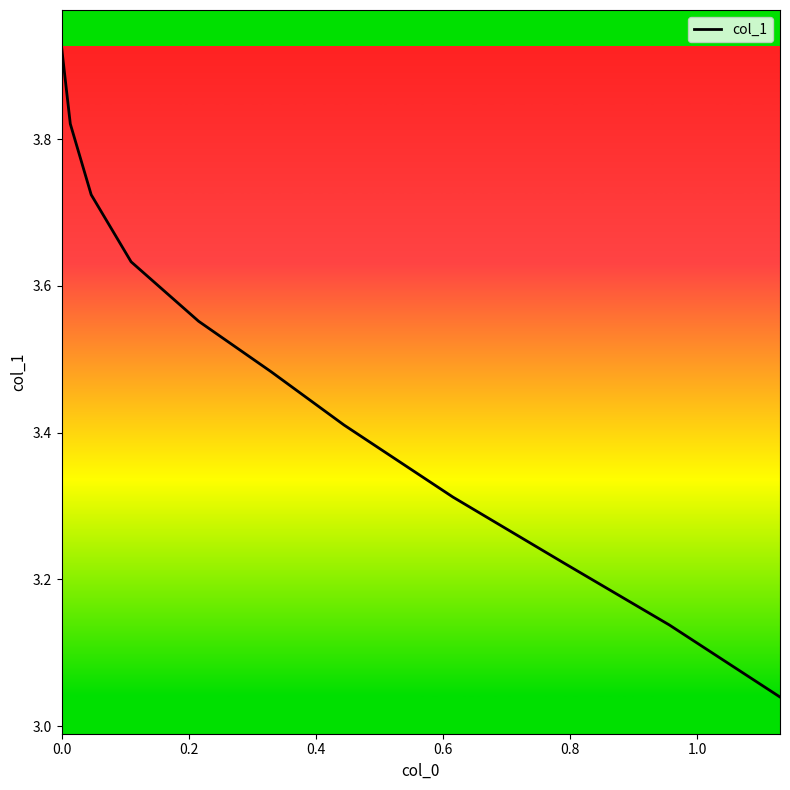

What is the difference between the maximum and minimum values?

0.9